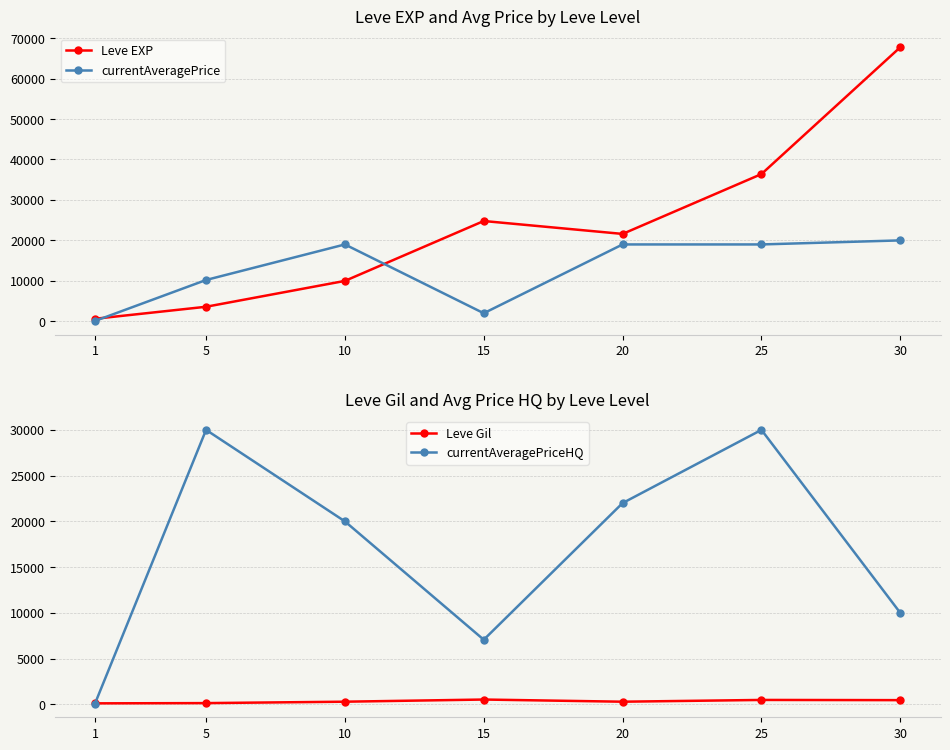

How many times do currentAveragePriceHQ and currentAveragePrice cross each other?

2